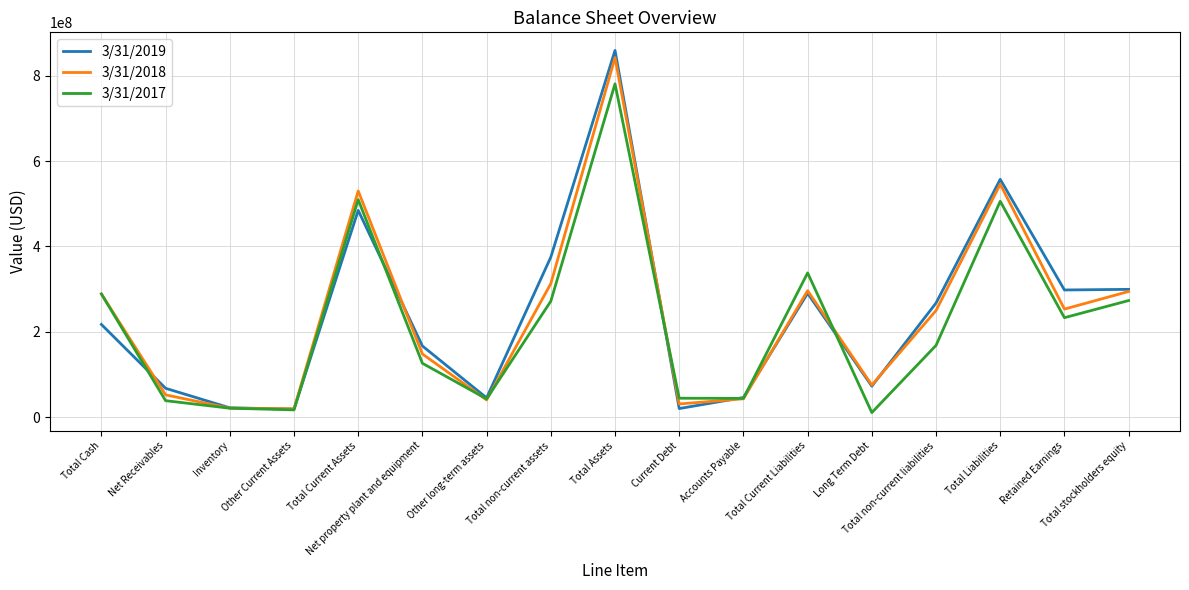

What is the maximum value for 3/31/2018?

842978000